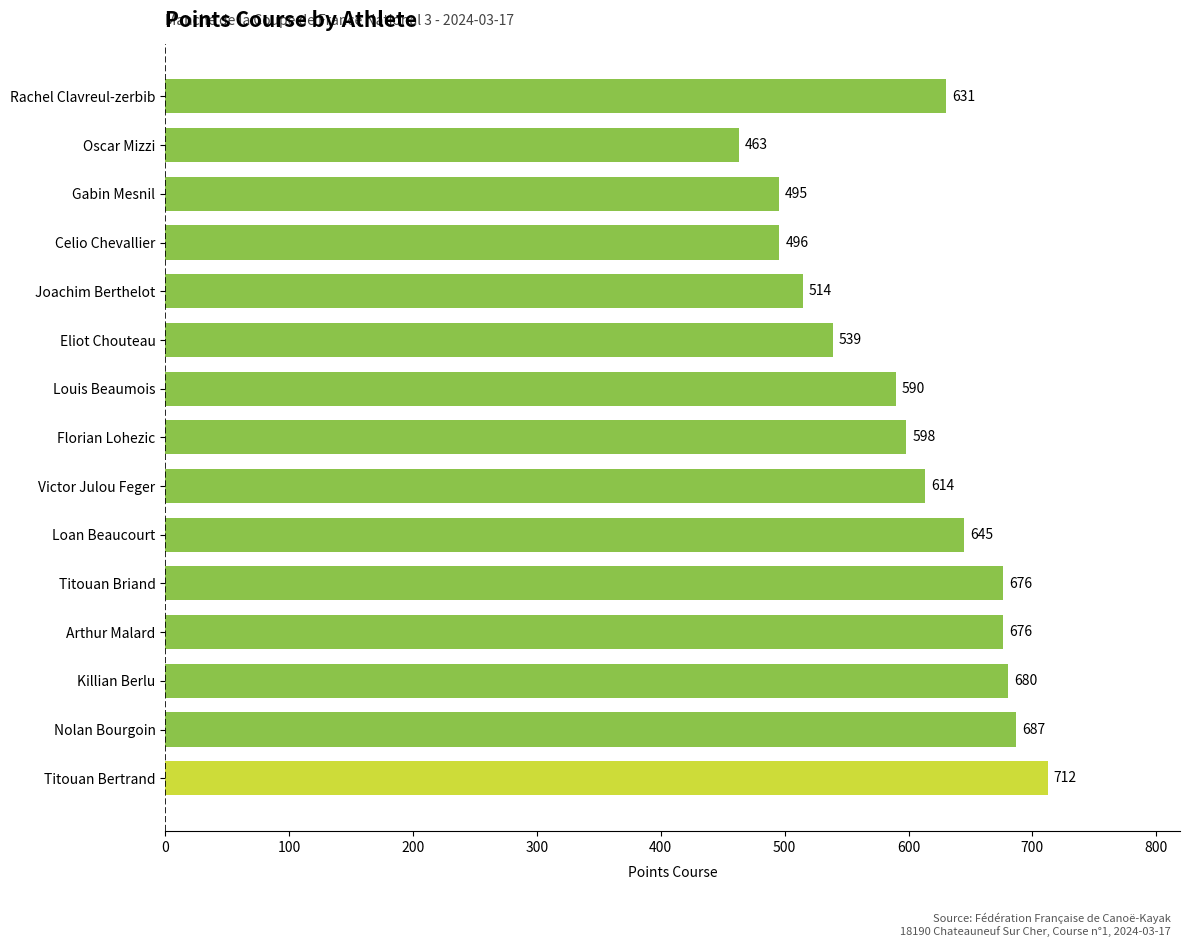

Which category has the lowest value across all series?

Oscar Mizzi